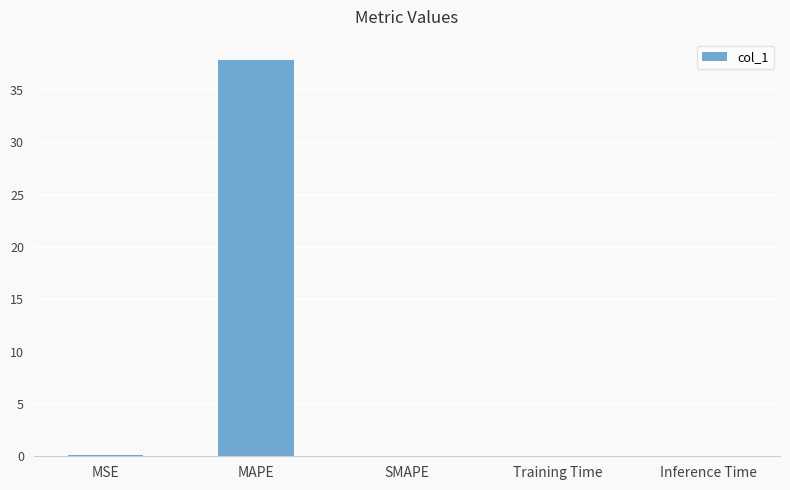

The value at MAPE is 37.9. True or false?

True